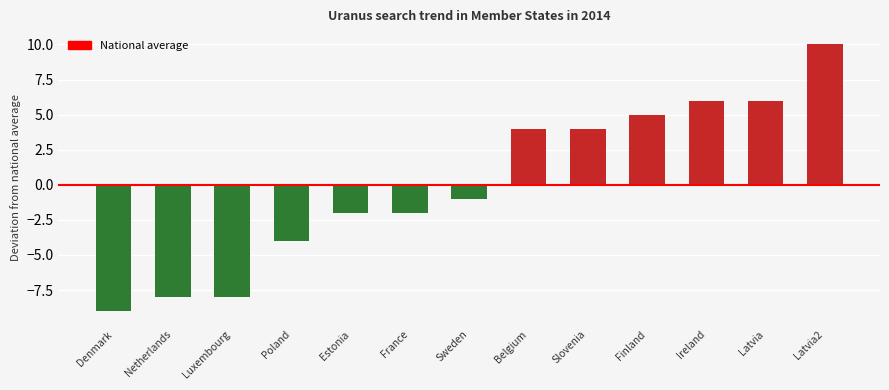

Which has a higher value, Sweden or Ireland?

Ireland